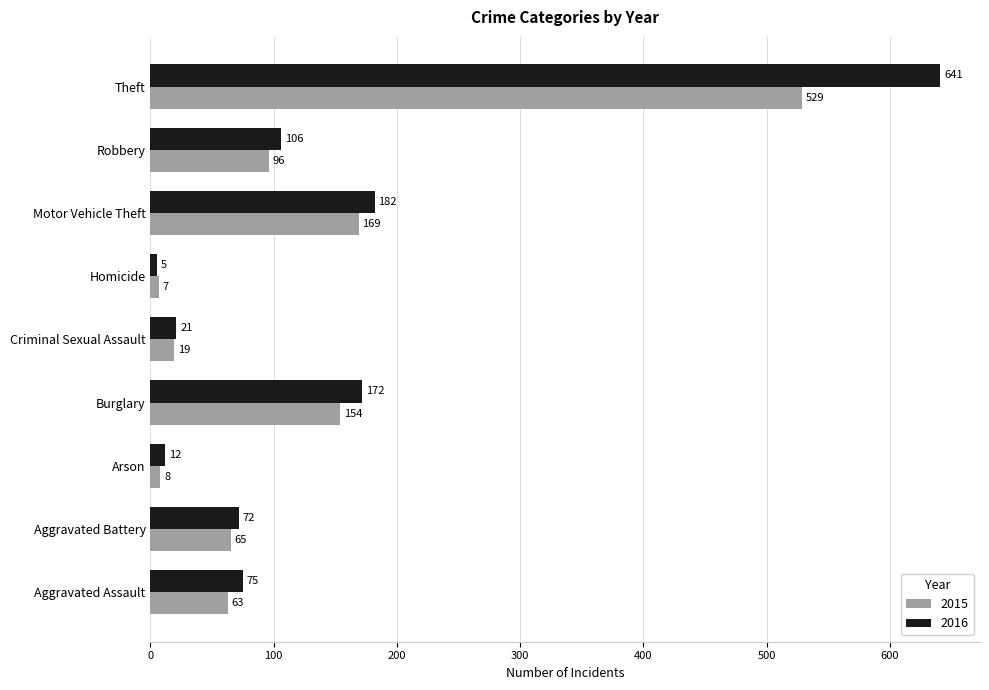

What is the minimum value shown in the chart?

5